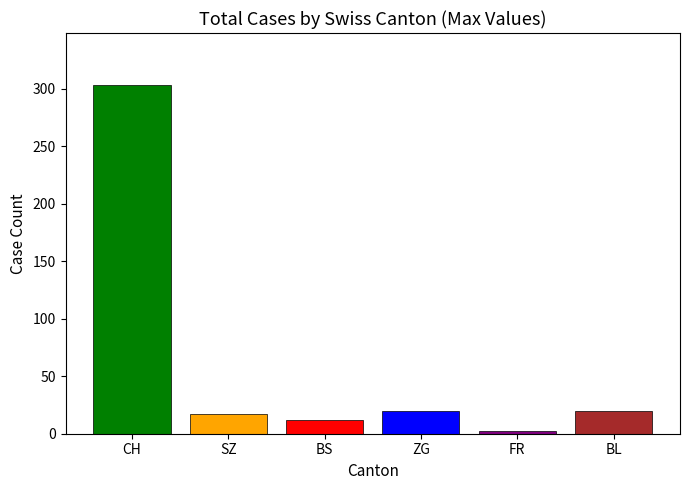

What is the difference between the values at BL and CH?

283